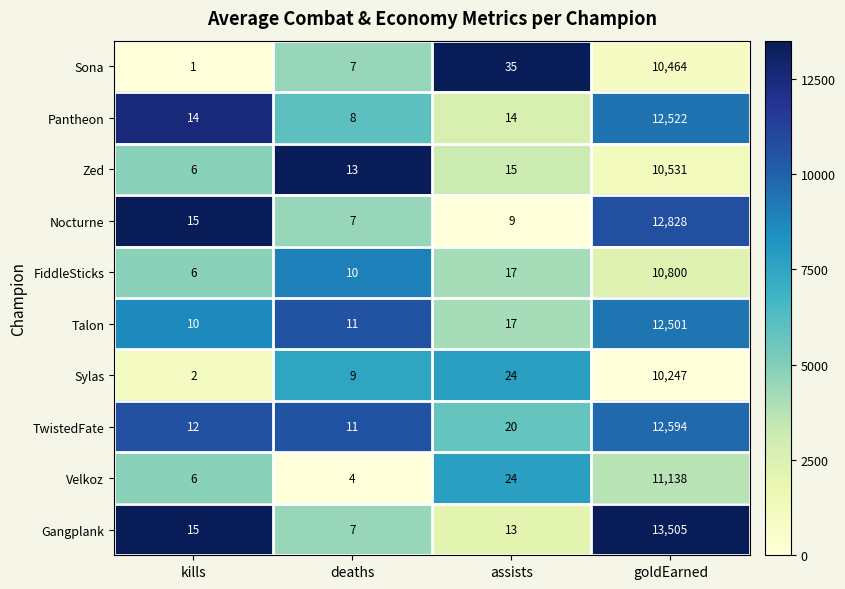

What is the difference between the second highest and minimum values in the Zed series?

9